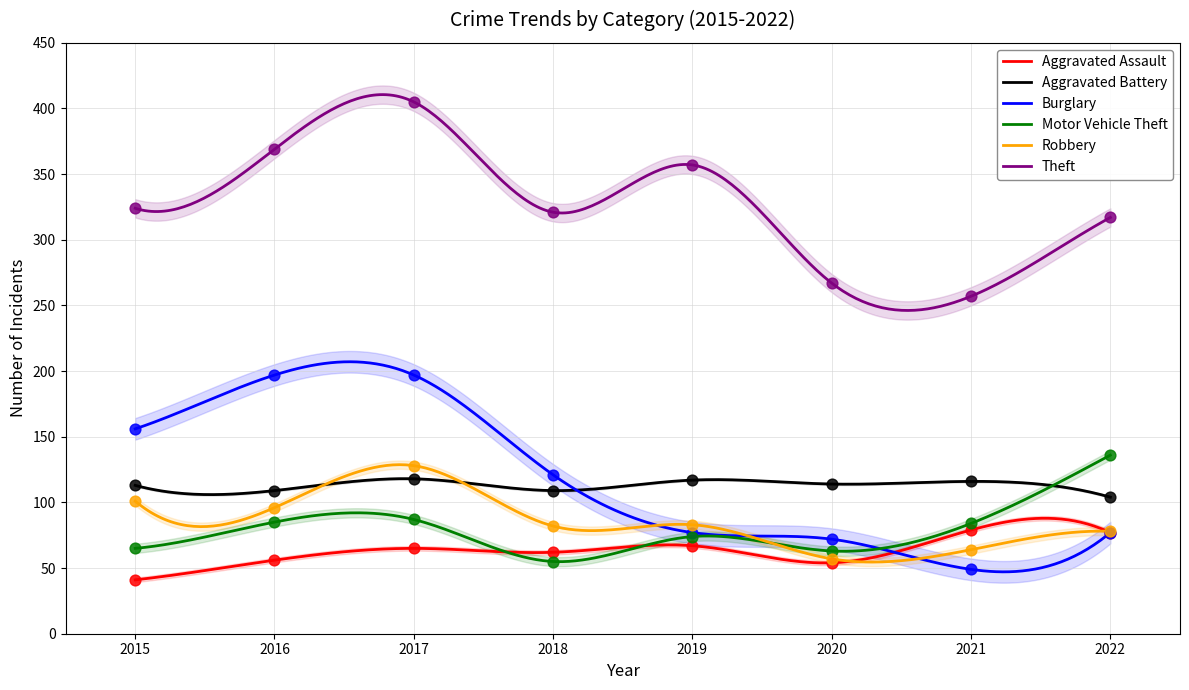

What are all the series names shown in the legend?

Aggravated Assault, Aggravated Battery, Burglary, Motor Vehicle Theft, Robbery, Theft